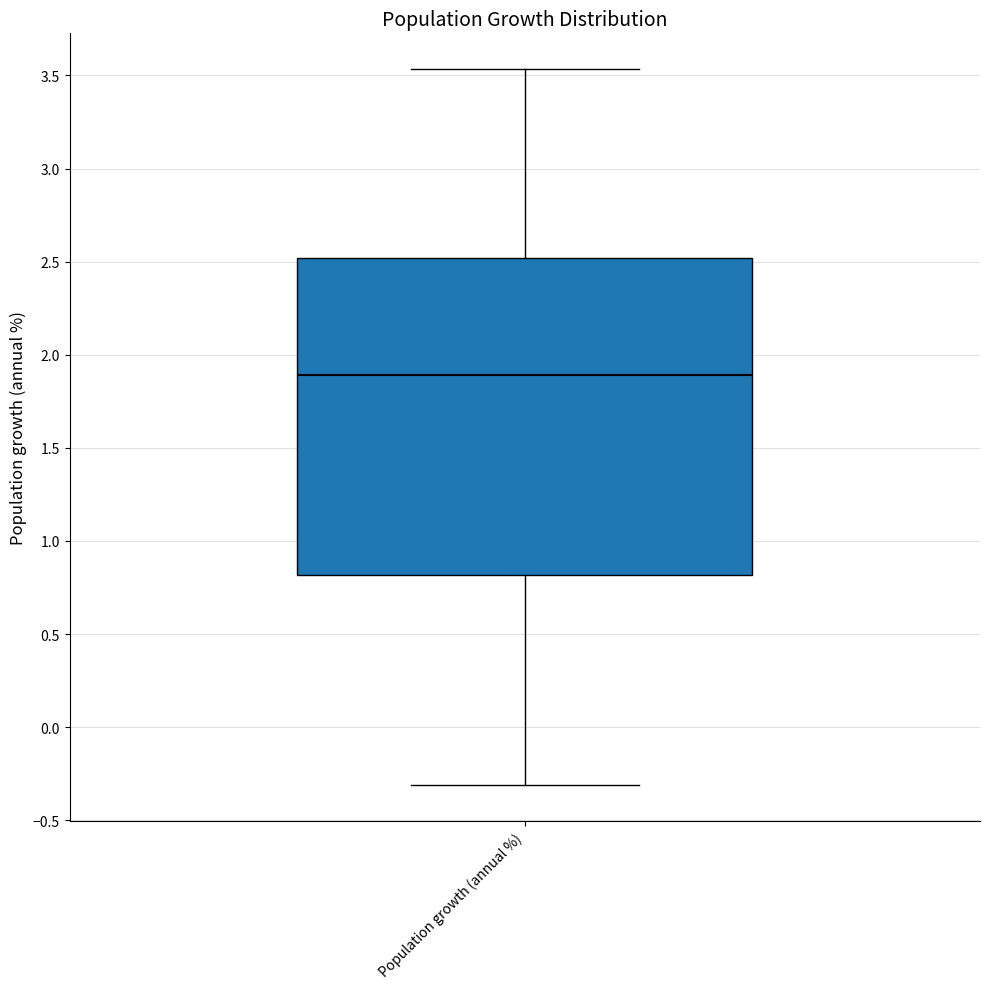

Transcribe this box plot: give where the median line is, the range the box spans, and where the two whiskers end, as read against the y-axis. The values are not printed on the chart, so give them approximately, as read against the axis.

median 1.90, box 0.80 to 2.50, whiskers -0.30 to 3.55